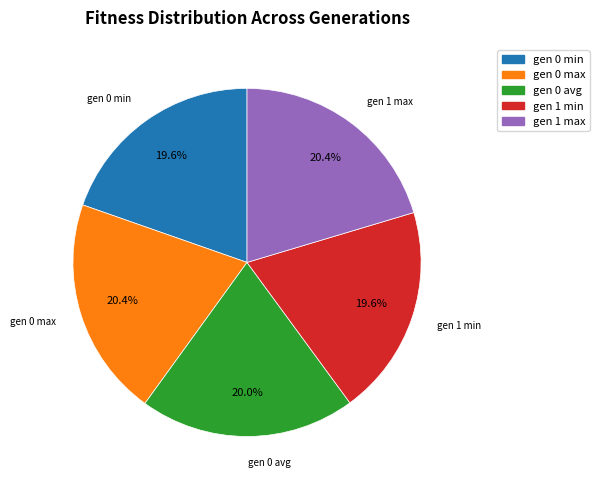

What is the ratio of the value at gen 1 max to the value at gen 1 min?

1.0